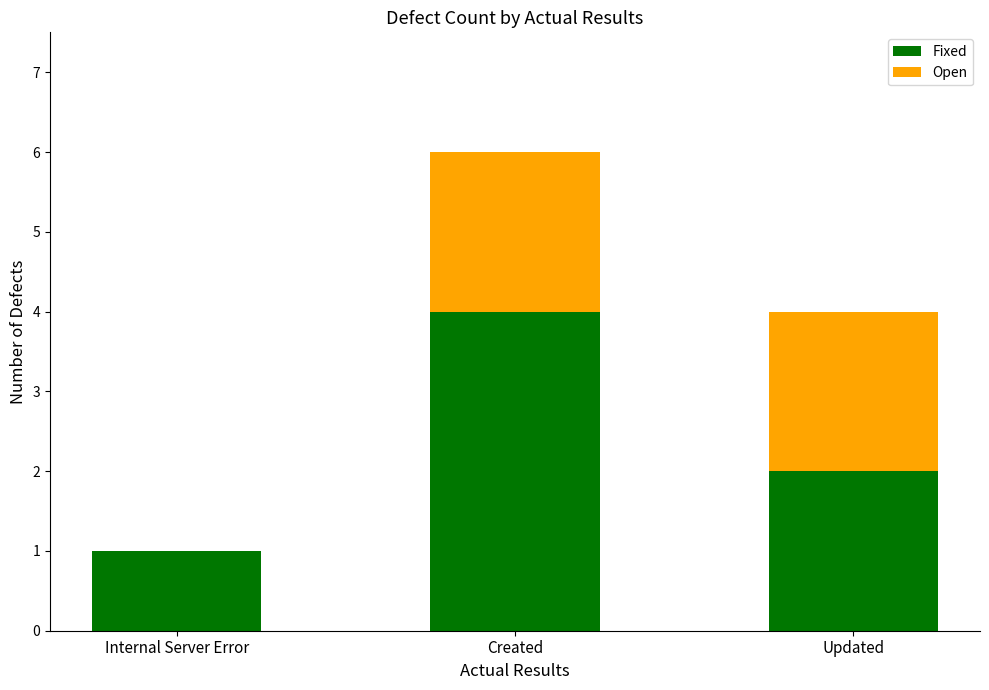

At which category is the sum across all series the highest?

Created